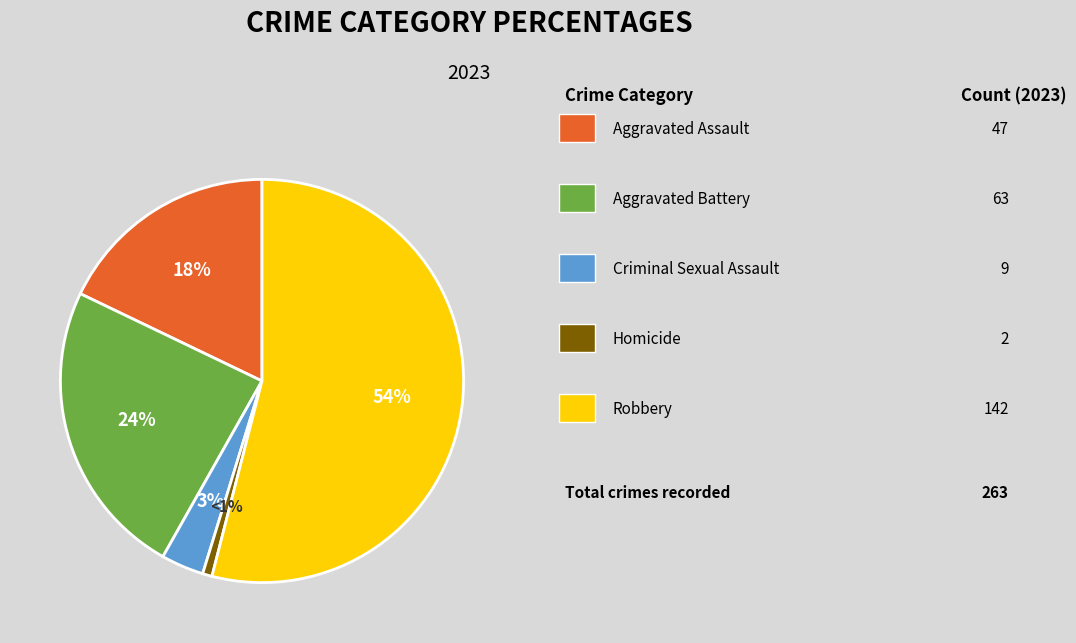

Count the number of slices in the pie.

5